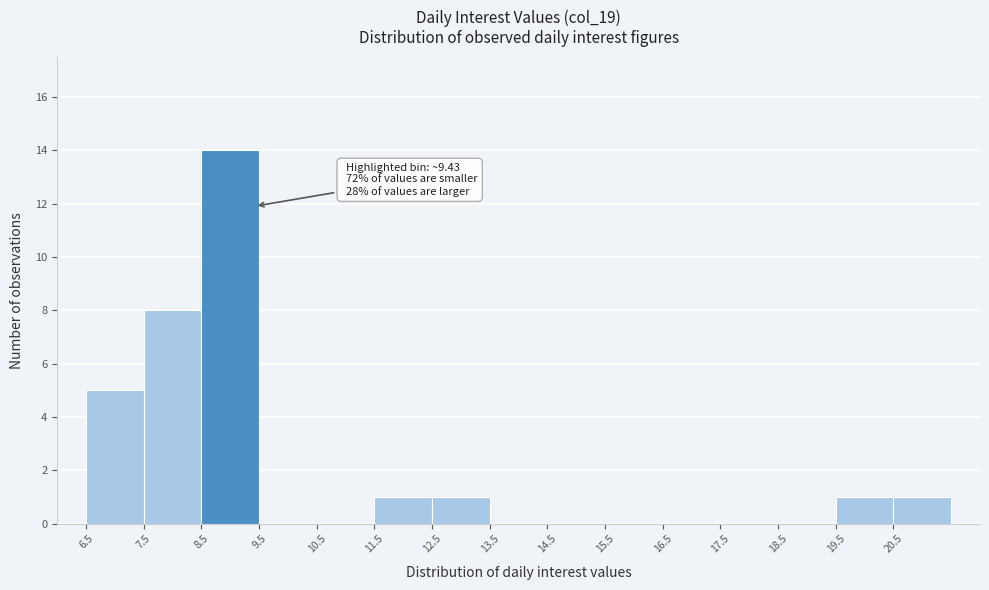

Over which range of the x-axis is the bar tallest?

8.5 to 9.5